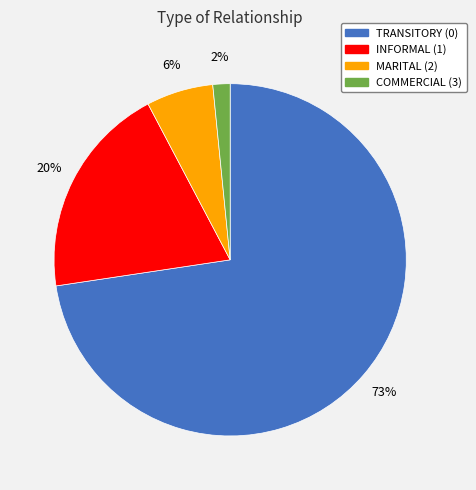

What is the largest slice in the pie chart?

TRANSITORY (0)